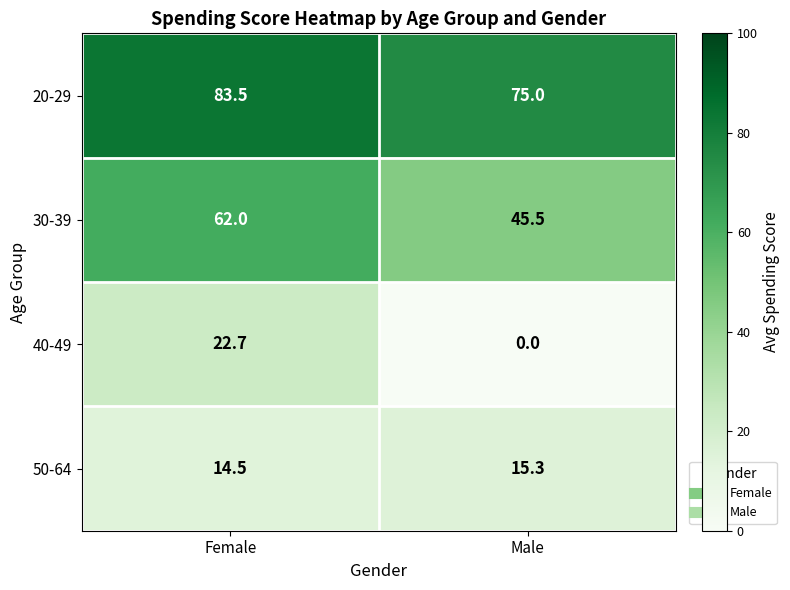

Reading left to right, extract all data points from this chart.

20-29: Female=83.5	Male=75.0
30-39: Female=62.0	Male=45.5
40-49: Female=22.7	Male=0.0
50-64: Female=14.5	Male=15.3